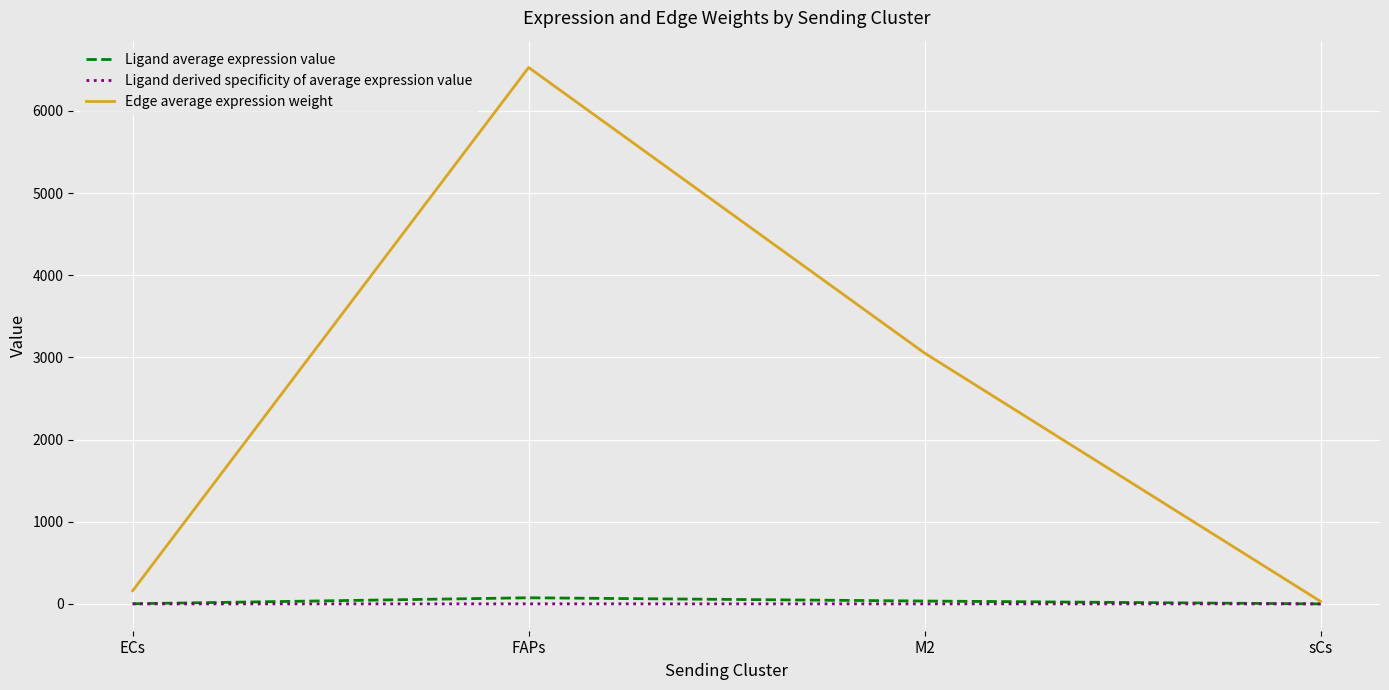

True or false: Ligand derived specificity of average expression value has a value of 0.0 at ECs.

True